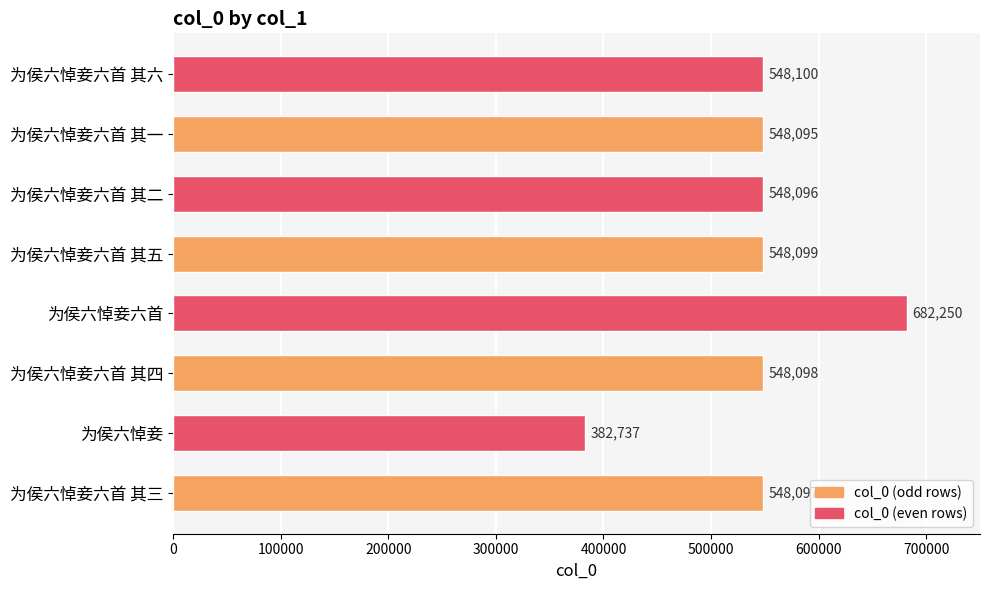

True or false: the data shows 909677 at 为侯六悼妾六首 其五.

False